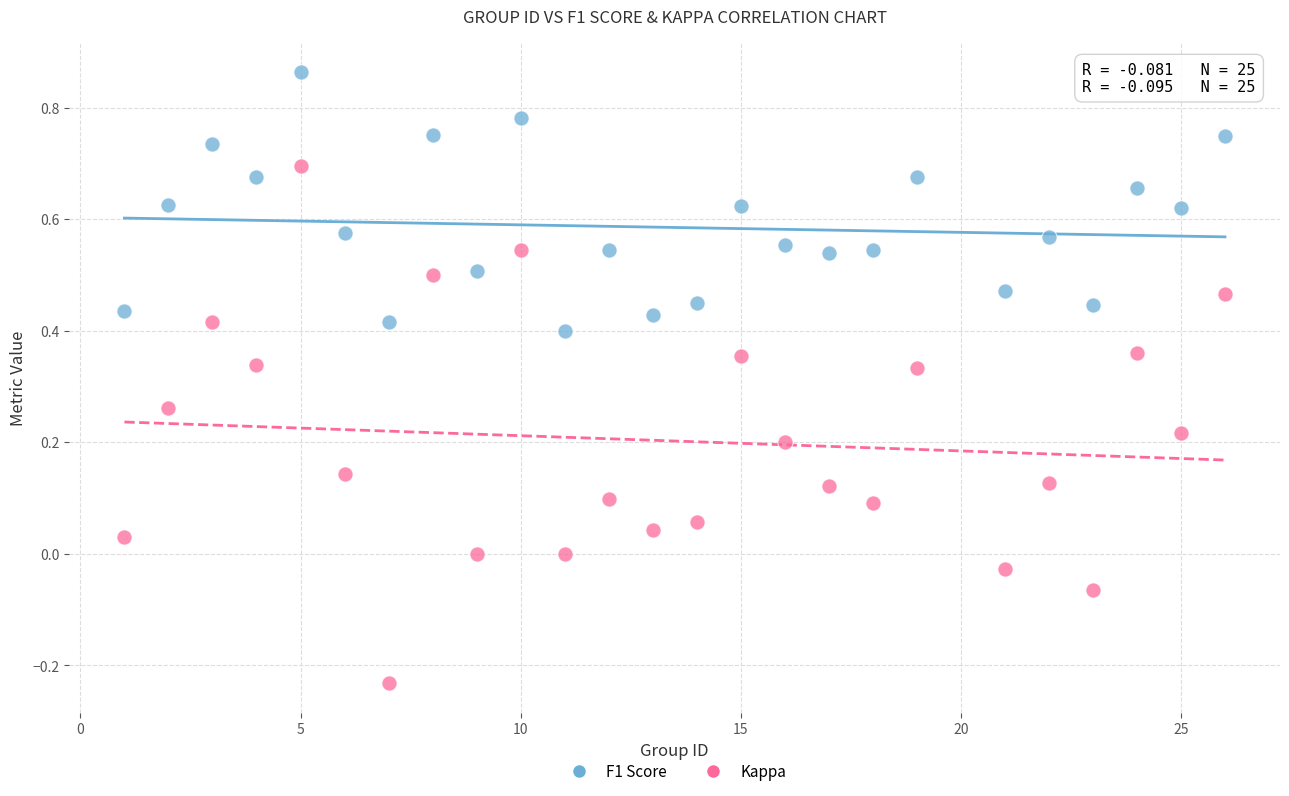

Across all data points, what is the range of Y values (max minus min)?

1.1